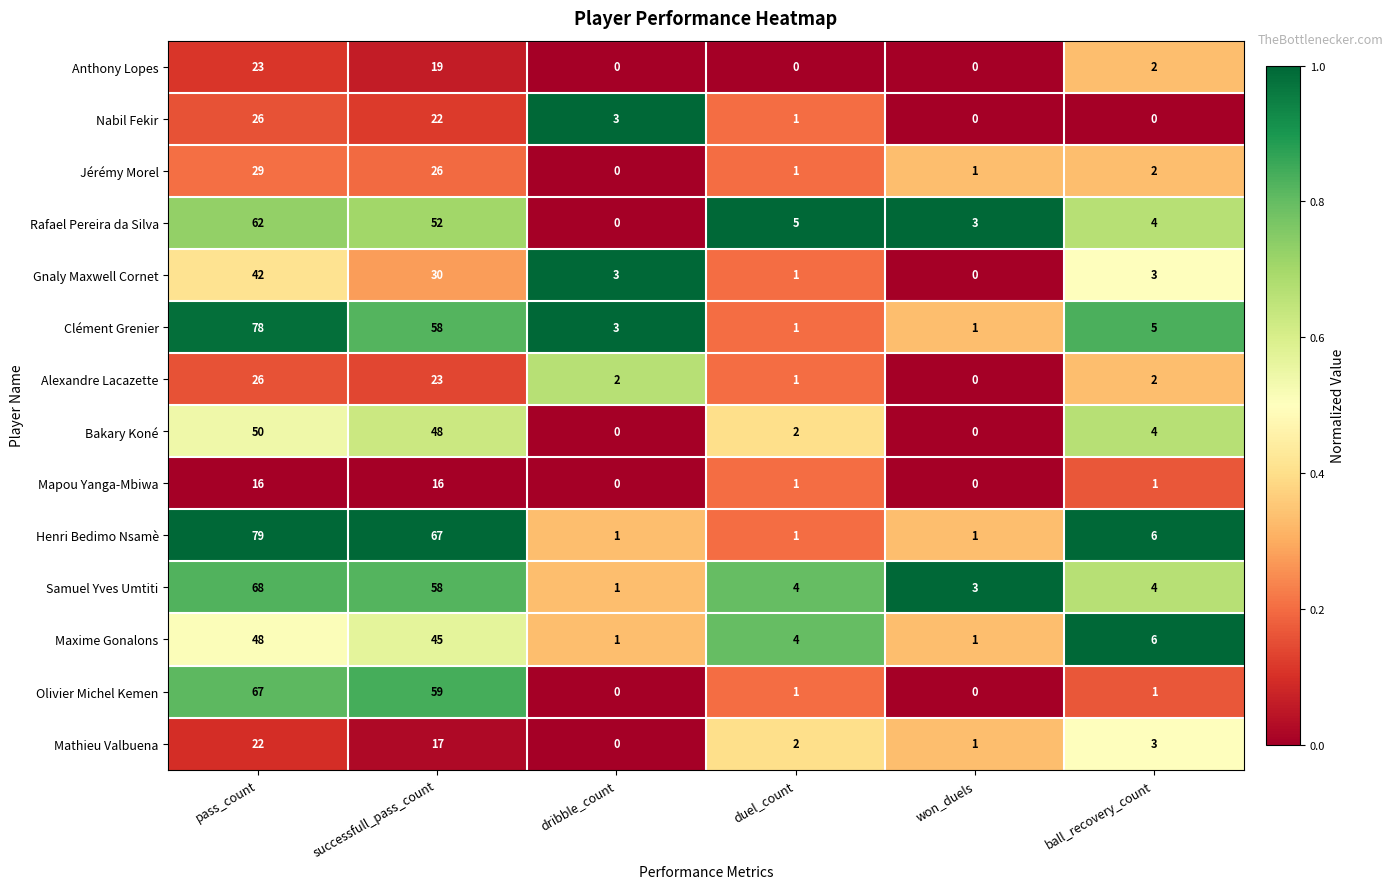

At how many categories does at least one series exceed 0?

6